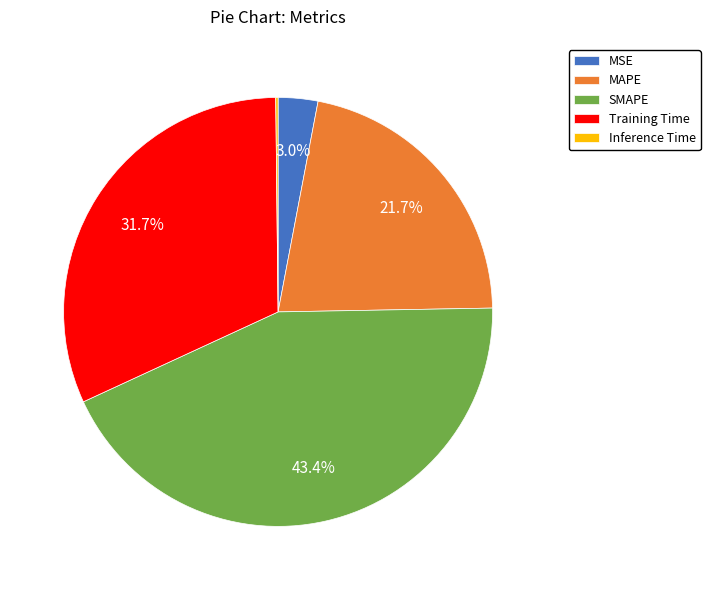

Which has a higher value, MAPE or MSE?

MAPE